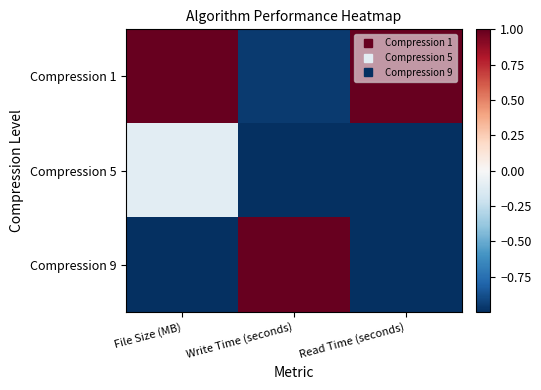

Reading right to left, transcribe all the data shown in this chart.

Compression 1: Read Time (seconds)=1.0	Write Time (seconds)=-1.0	File Size (MB)=1.0
Compression 5: Read Time (seconds)=-1.0	Write Time (seconds)=-1.0	File Size (MB)=-0.1
Compression 9: Read Time (seconds)=-1.0	Write Time (seconds)=1.0	File Size (MB)=-1.0